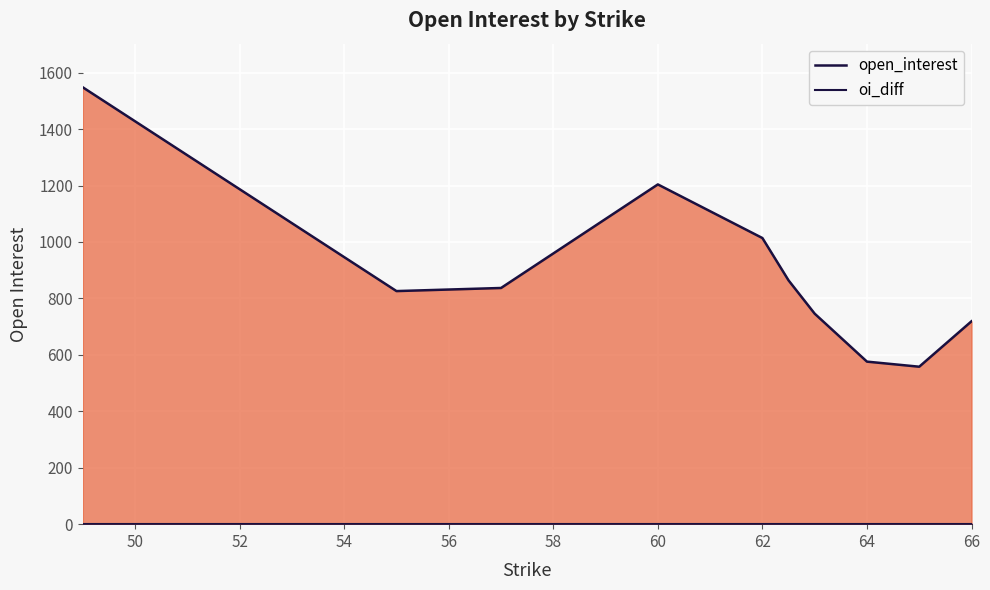

How many series are shown in this chart?

2